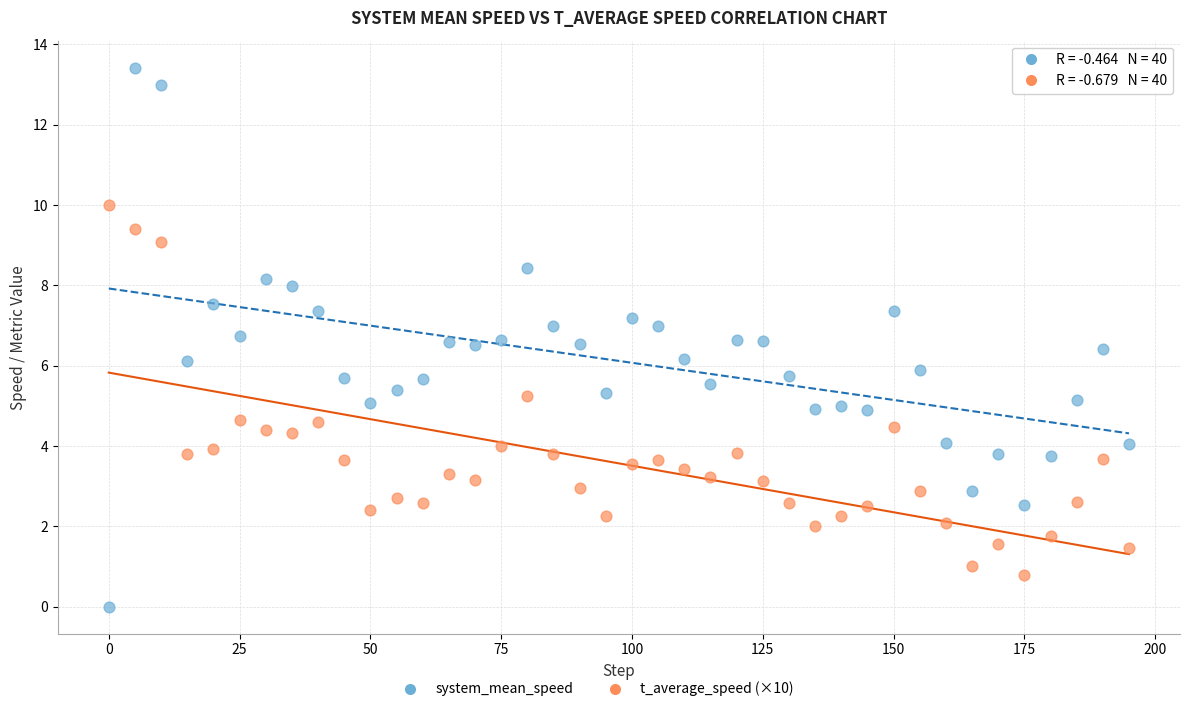

Across all data points, what is the range of X values (max minus min)?

195.0